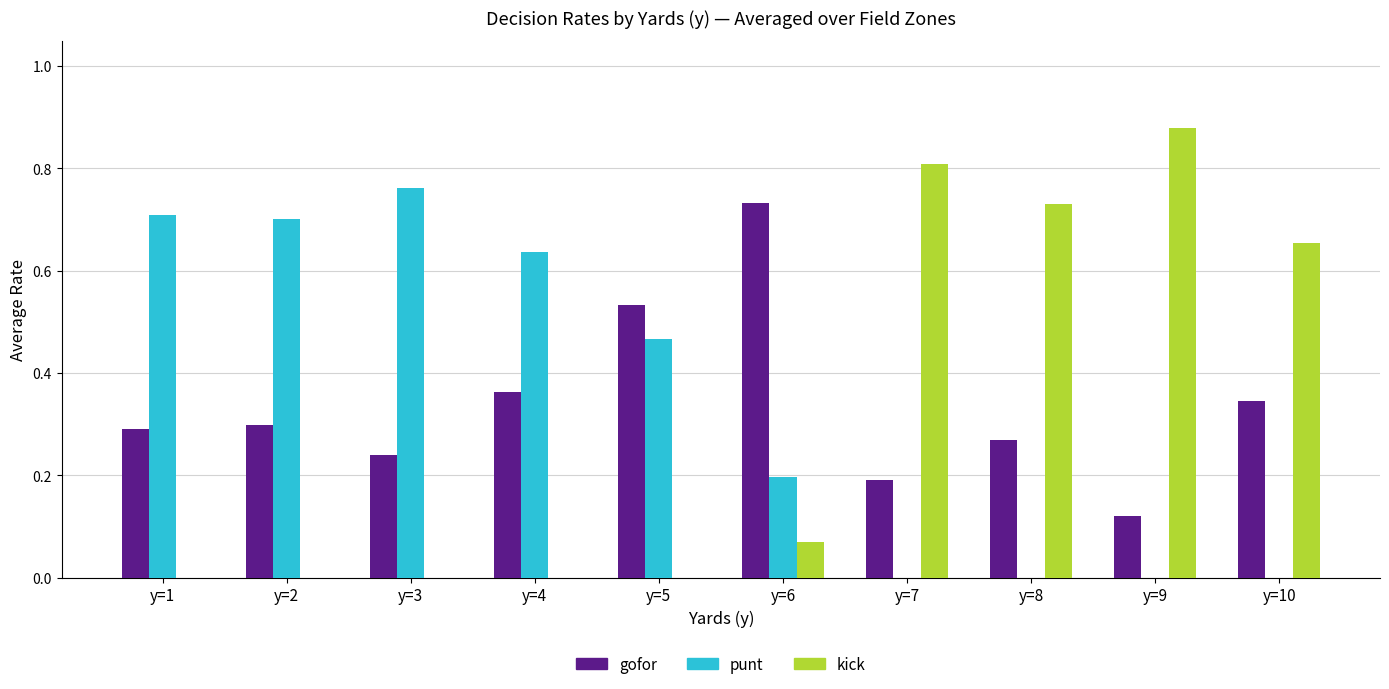

At which label does gofor reach its peak?

y=6